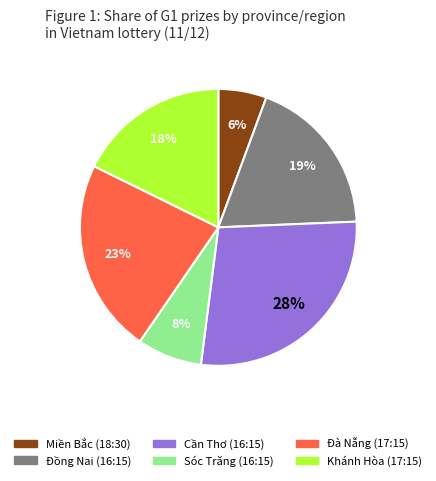

What percentage is the Đà Nẵng (17:15) slice, to the nearest percent?

23%